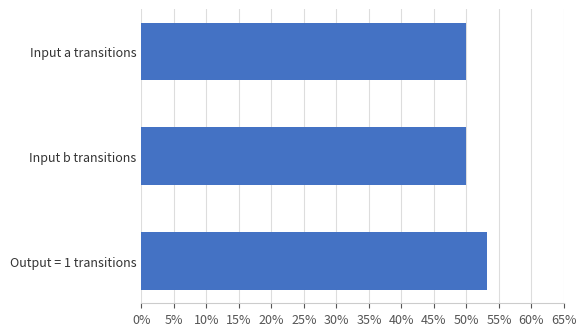

Does the chart contain stacked bars?

No